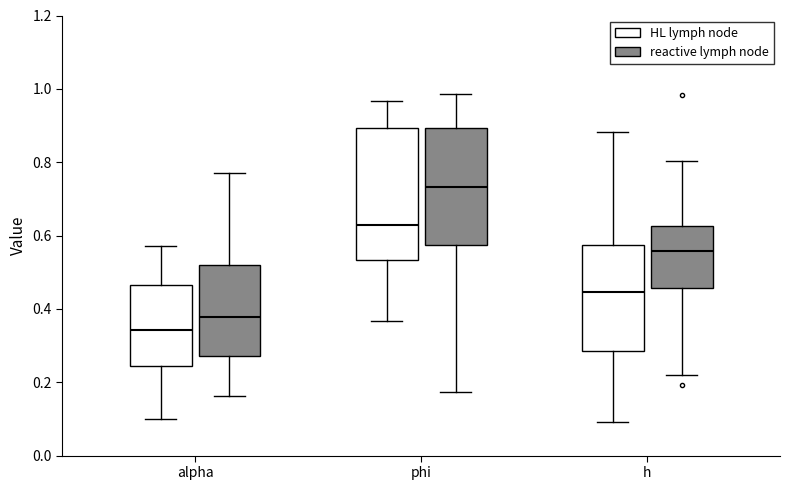

Where does the upper whisker of the box for phi (HL lymph node) end on the y-axis? The values are not printed on the chart, so give them approximately, as read against the axis.

0.96